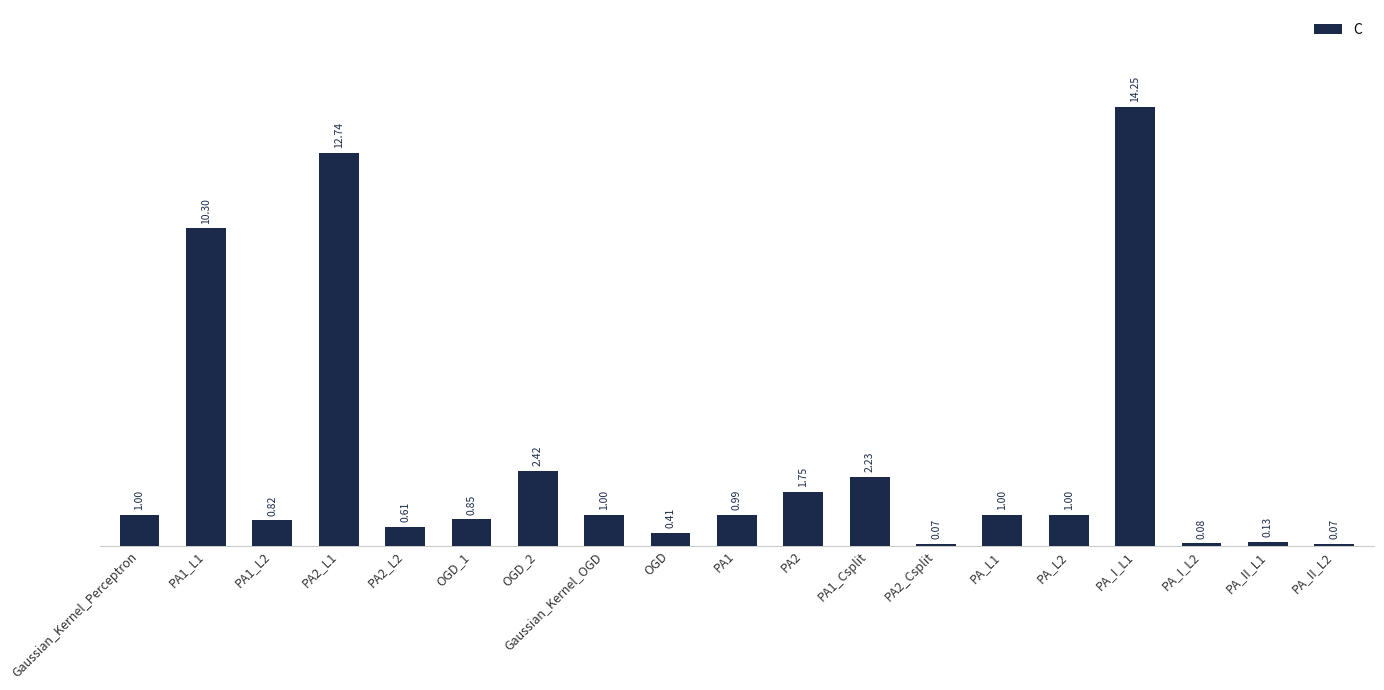

Count the number of data series in this chart.

1